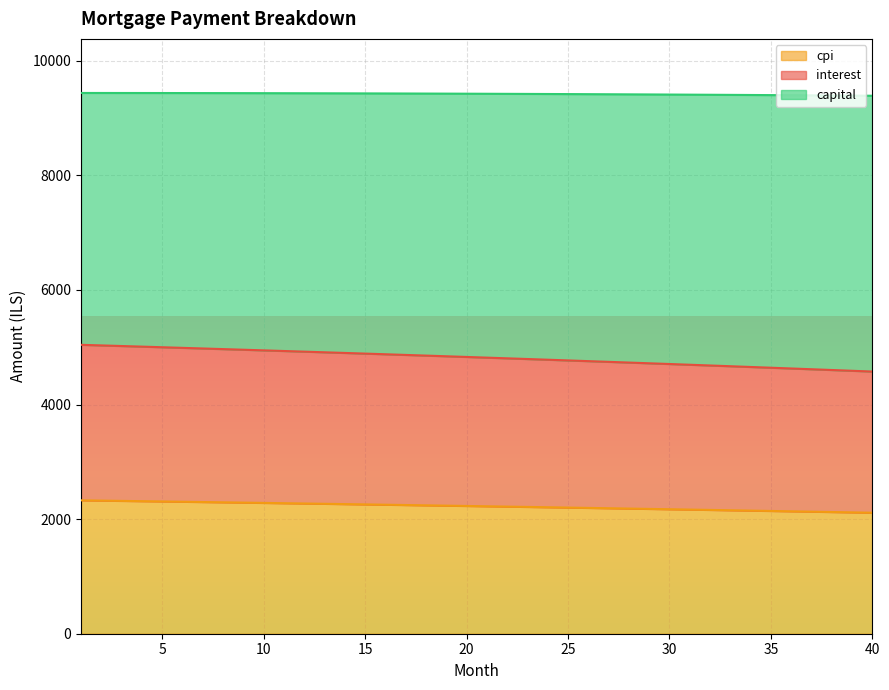

What is the value of the interest point at the 30th from the left?

4708.1